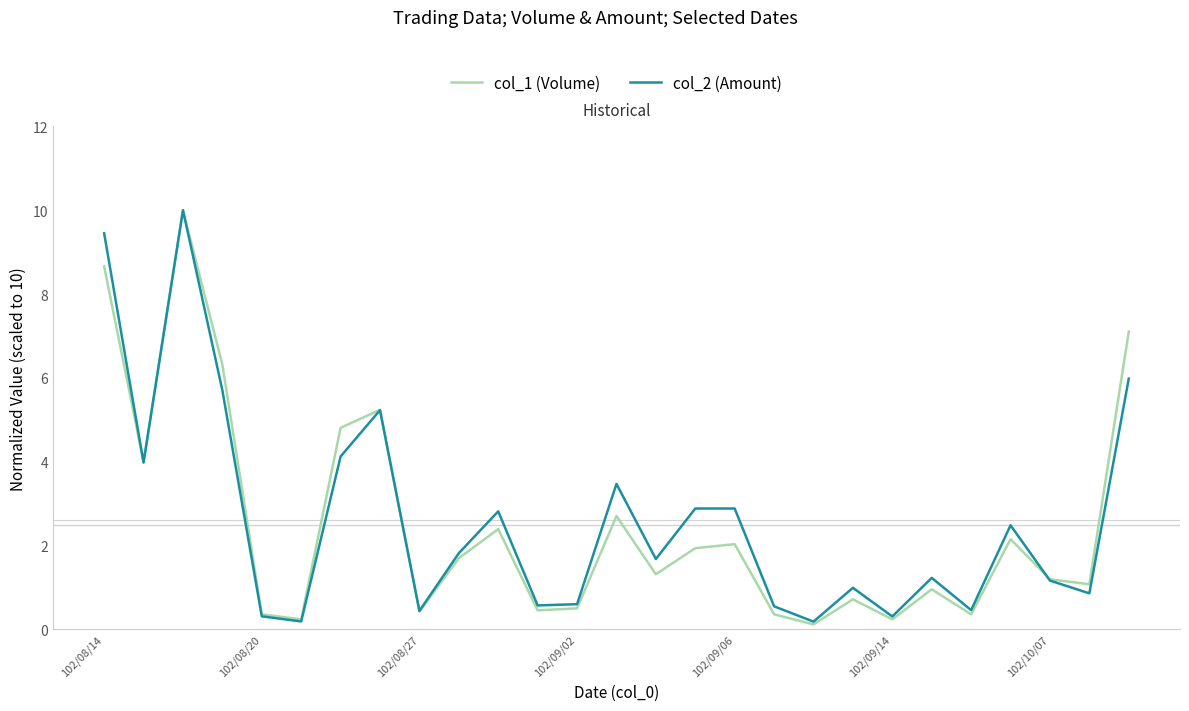

What is the difference between the maximum and minimum values in the col_2 (Amount) series?

9.8